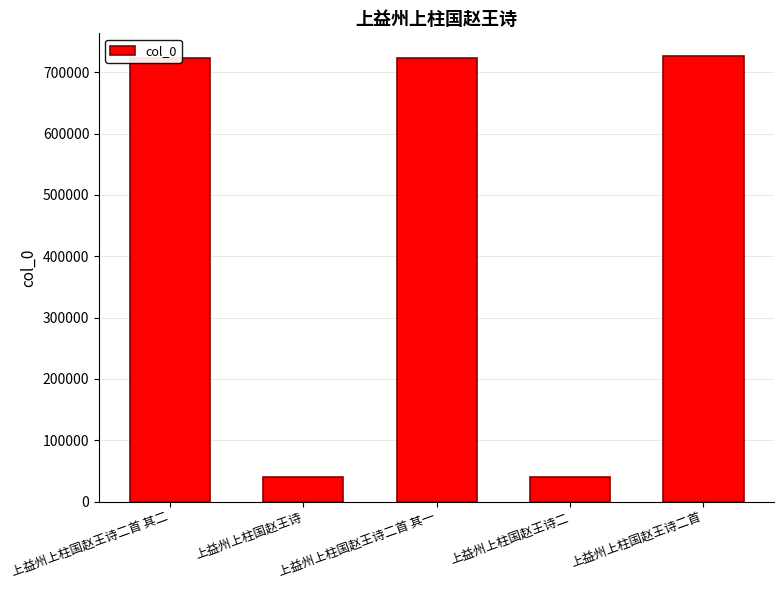

What is the label of the 3rd bar from the right?

上益州上柱国赵王诗二首 其一